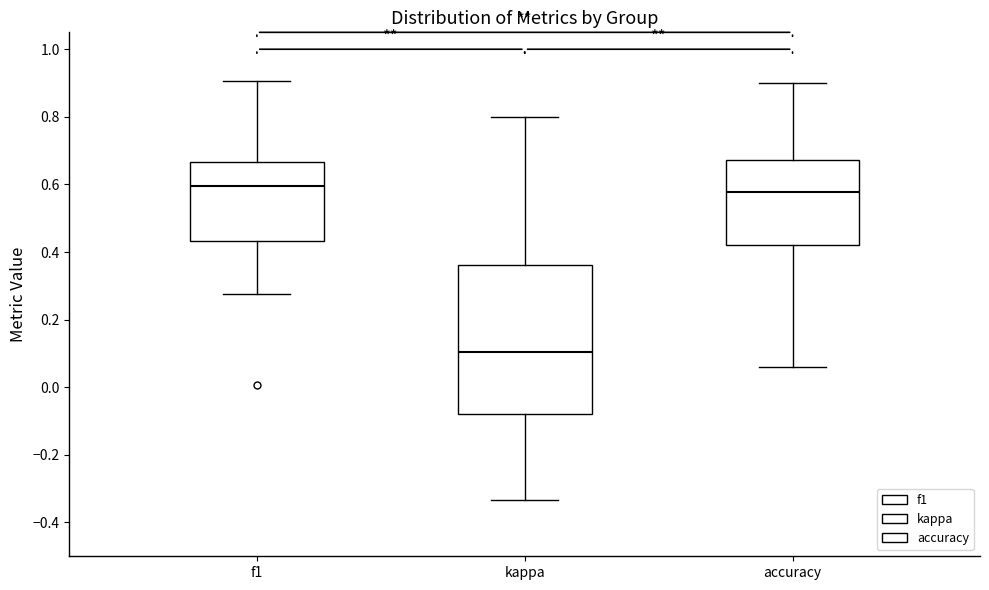

Reading left to right, read every box against the y-axis: the position of its median line, the range the box covers, and the ends of its whiskers. The values are not printed on the chart, so give them approximately, as read against the axis.

f1: median 0.60, box 0.44 to 0.66, whiskers 0.28 to 0.90
kappa: median 0.10, box -0.08 to 0.36, whiskers -0.34 to 0.80
accuracy: median 0.58, box 0.42 to 0.68, whiskers 0.06 to 0.90